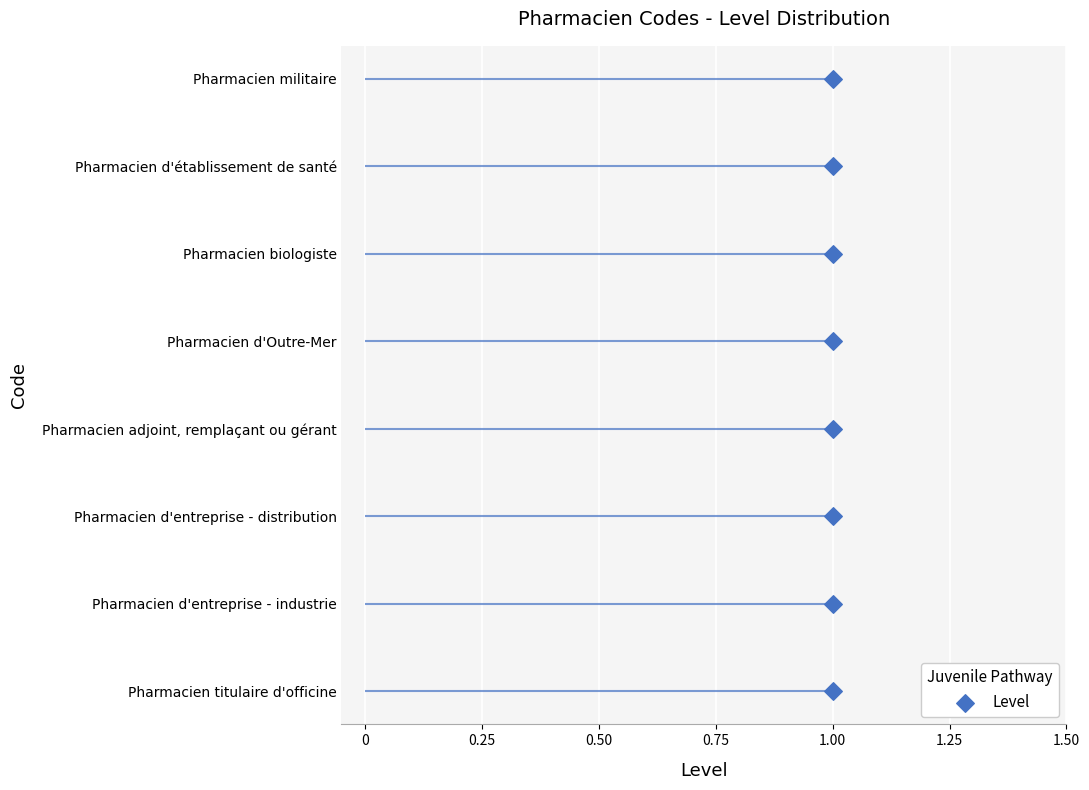

What is the ratio of the value at 1.00 to the value at 0.50?

2.0